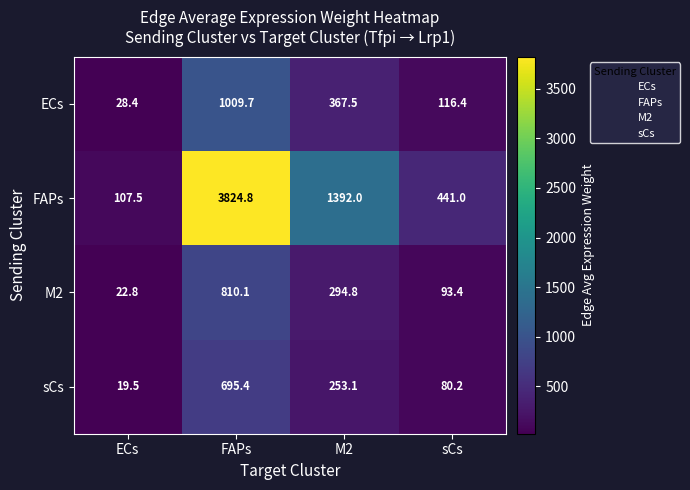

How many values in the ECs series are below 367?

2